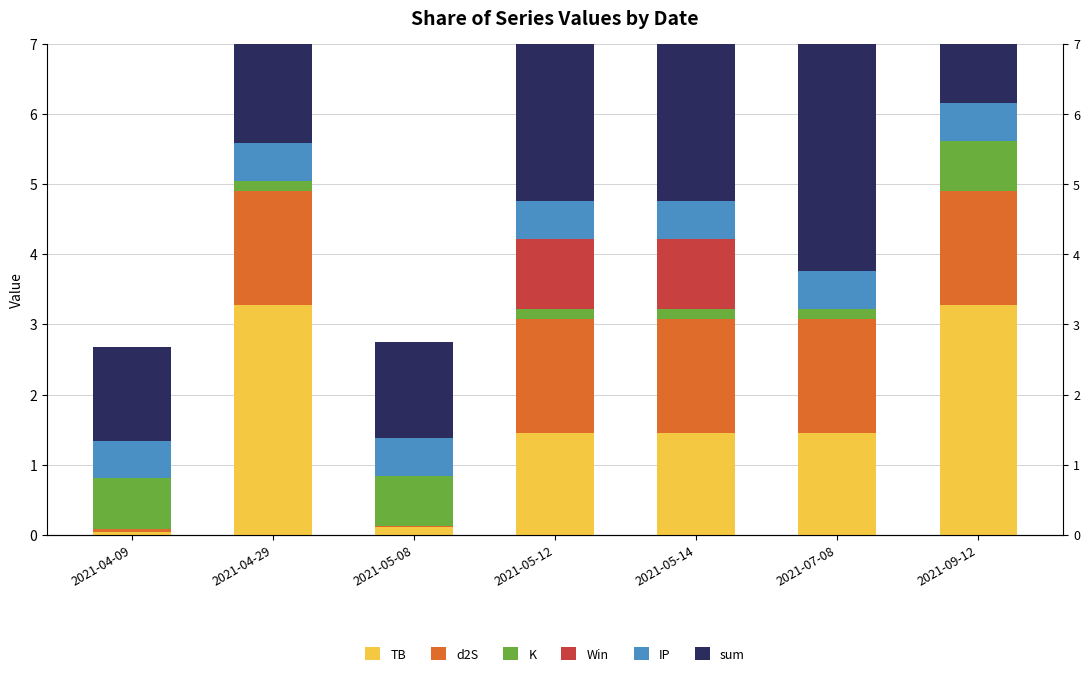

What is the average value of the Win series?

0.3